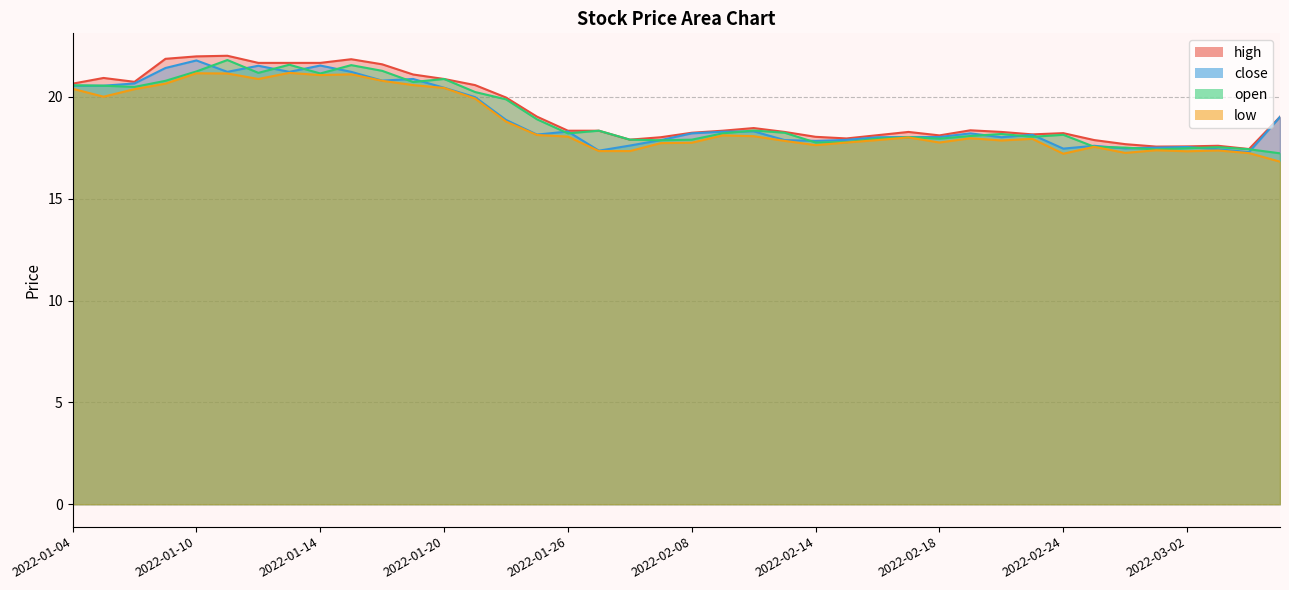

What are all the series names shown in the legend?

high, close, open, low